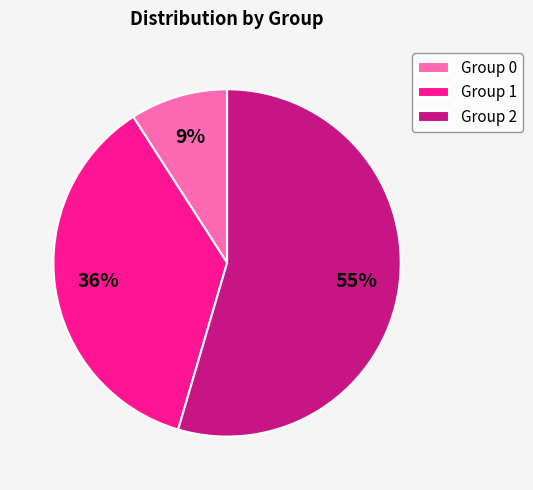

How many slices are in this pie chart?

3